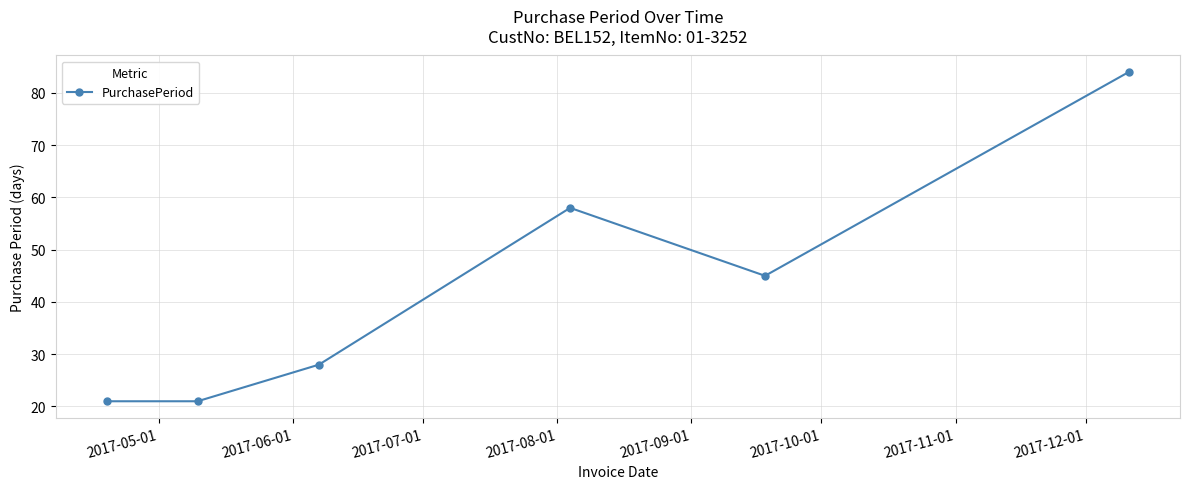

What is the minimum value shown in the chart?

21